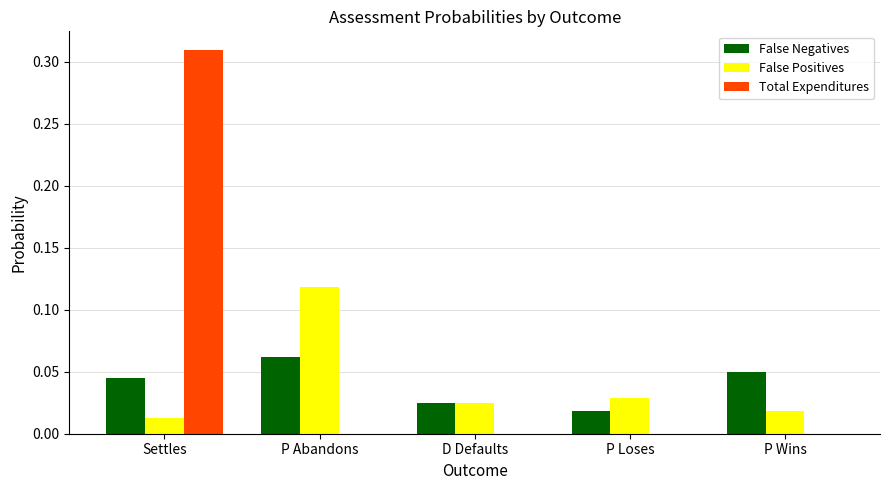

Is it true that Total Expenditures equals 0.0 at P Loses?

True